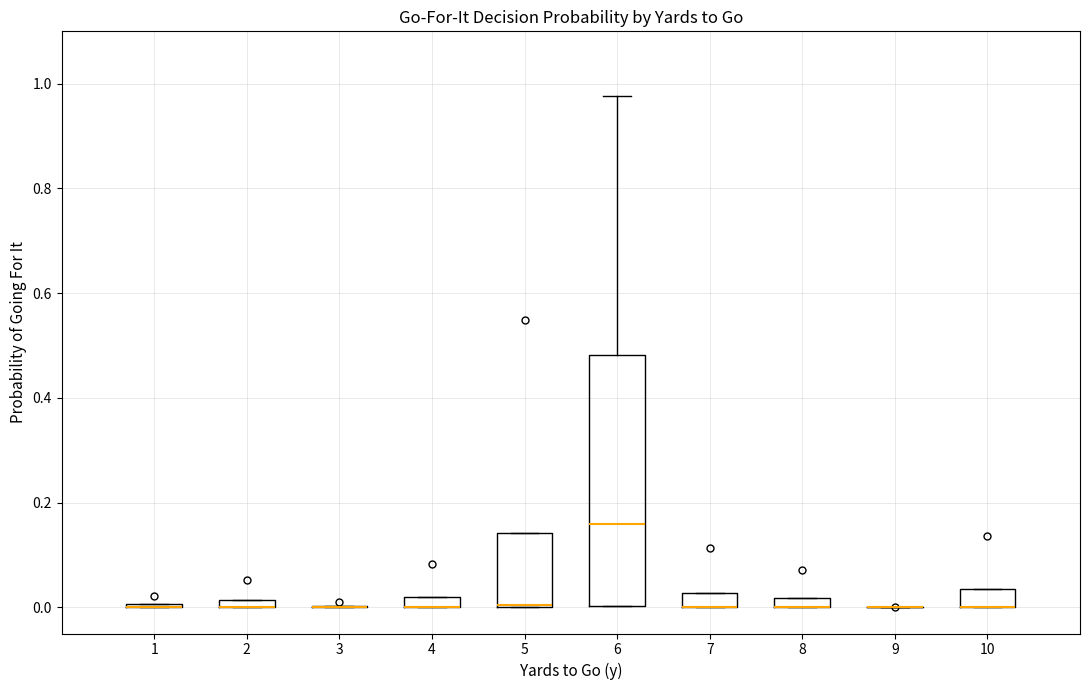

Where is the lower edge of the box at x = 4 on the y-axis? The values are not printed on the chart, so give them approximately, as read against the axis.

0.00